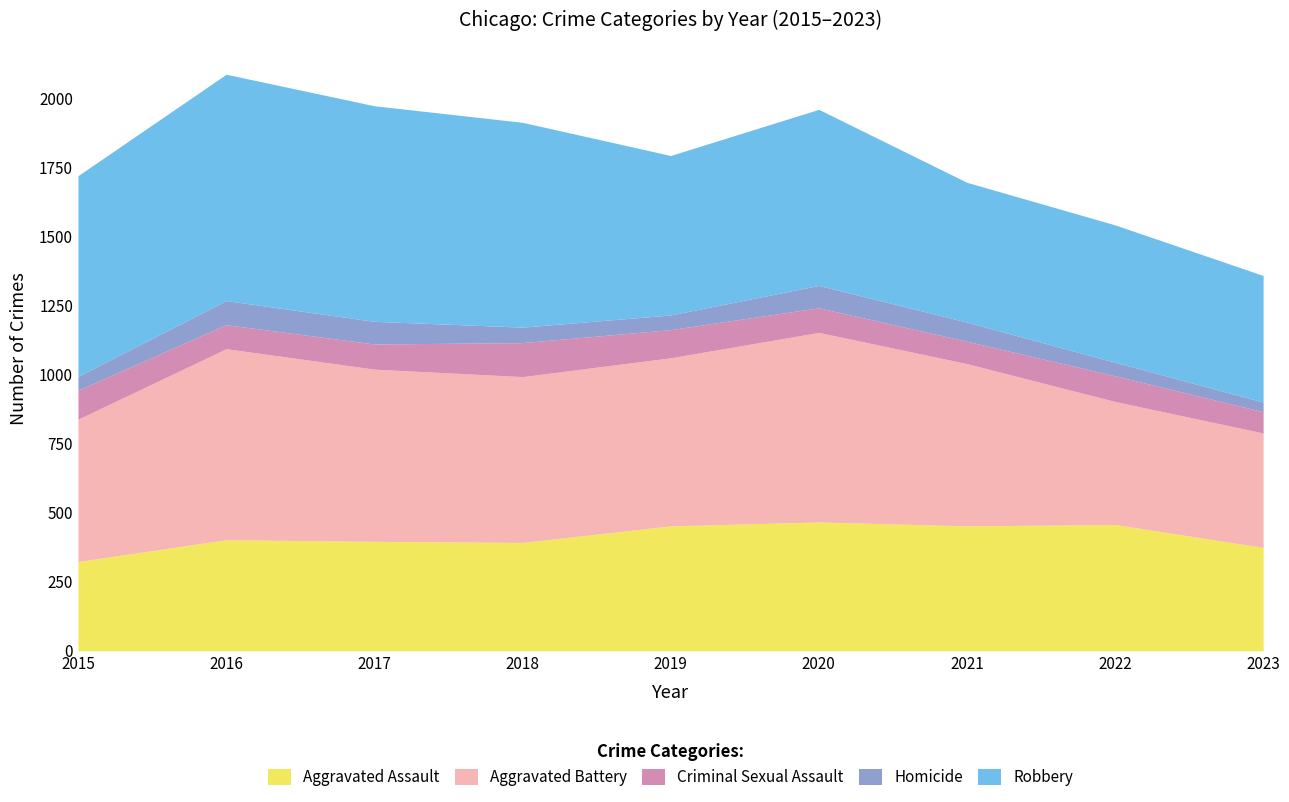

The Aggravated Assault series shows 87 at 2016. True or false?

False